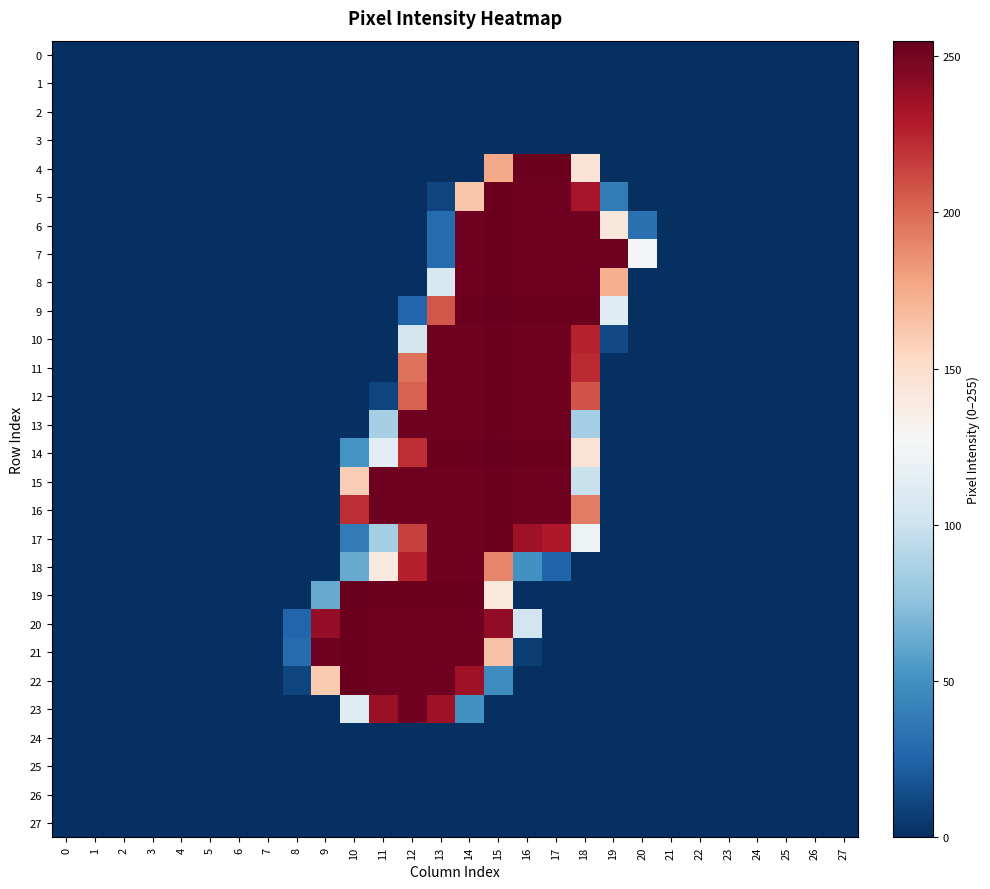

Reading left to right, transcribe all the data shown in this chart.

0: 0=0	1=0	2=0	3=0	4=0	5=0	6=0	7=0	8=0	9=0	10=0	11=0	12=0	13=0	14=0	15=0	16=0	17=0	18=0	19=0	20=0	21=0	22=0	23=0	24=0	25=0	26=0	27=0
1: 0=0	1=0	2=0	3=0	4=0	5=0	6=0	7=0	8=0	9=0	10=0	11=0	12=0	13=0	14=0	15=0	16=0	17=0	18=0	19=0	20=0	21=0	22=0	23=0	24=0	25=0	26=0	27=0
2: 0=0	1=0	2=0	3=0	4=0	5=0	6=0	7=0	8=0	9=0	10=0	11=0	12=0	13=0	14=0	15=0	16=0	17=0	18=0	19=0	20=0	21=0	22=0	23=0	24=0	25=0	26=0	27=0
3: 0=0	1=0	2=0	3=0	4=0	5=0	6=0	7=0	8=0	9=0	10=0	11=0	12=0	13=0	14=0	15=0	16=0	17=0	18=0	19=0	20=0	21=0	22=0	23=0	24=0	25=0	26=0	27=0
4: 0=0	1=0	2=0	3=0	4=0	5=0	6=0	7=0	8=0	9=0	10=0	11=0	12=0	13=0	14=0	15=176	16=253	17=253	18=146	19=0	20=0	21=0	22=0	23=0	24=0	25=0	26=0	27=0
5: 0=0	1=0	2=0	3=0	4=0	5=0	6=0	7=0	8=0	9=0	10=0	11=0	12=0	13=10	14=163	15=253	16=252	17=252	18=233	19=38	20=0	21=0	22=0	23=0	24=0	25=0	26=0	27=0
6: 0=0	1=0	2=0	3=0	4=0	5=0	6=0	7=0	8=0	9=0	10=0	11=0	12=0	13=29	14=252	15=253	16=252	17=252	18=252	19=142	20=32	21=0	22=0	23=0	24=0	25=0	26=0	27=0
7: 0=0	1=0	2=0	3=0	4=0	5=0	6=0	7=0	8=0	9=0	10=0	11=0	12=0	13=29	14=252	15=253	16=252	17=252	18=252	19=252	20=126	21=0	22=0	23=0	24=0	25=0	26=0	27=0
8: 0=0	1=0	2=0	3=0	4=0	5=0	6=0	7=0	8=0	9=0	10=0	11=0	12=0	13=107	14=252	15=253	16=252	17=252	18=252	19=173	20=0	21=0	22=0	23=0	24=0	25=0	26=0	27=0
9: 0=0	1=0	2=0	3=0	4=0	5=0	6=0	7=0	8=0	9=0	10=0	11=0	12=26	13=207	14=253	15=255	16=253	17=253	18=253	19=112	20=0	21=0	22=0	23=0	24=0	25=0	26=0	27=0
10: 0=0	1=0	2=0	3=0	4=0	5=0	6=0	7=0	8=0	9=0	10=0	11=0	12=104	13=252	14=252	15=253	16=252	17=252	18=226	19=12	20=0	21=0	22=0	23=0	24=0	25=0	26=0	27=0
11: 0=0	1=0	2=0	3=0	4=0	5=0	6=0	7=0	8=0	9=0	10=0	11=0	12=197	13=252	14=252	15=253	16=252	17=252	18=223	19=0	20=0	21=0	22=0	23=0	24=0	25=0	26=0	27=0
12: 0=0	1=0	2=0	3=0	4=0	5=0	6=0	7=0	8=0	9=0	10=0	11=10	12=203	13=252	14=252	15=253	16=252	17=252	18=208	19=0	20=0	21=0	22=0	23=0	24=0	25=0	26=0	27=0
13: 0=0	1=0	2=0	3=0	4=0	5=0	6=0	7=0	8=0	9=0	10=0	11=85	12=252	13=252	14=252	15=253	16=252	17=252	18=84	19=0	20=0	21=0	22=0	23=0	24=0	25=0	26=0	27=0
14: 0=0	1=0	2=0	3=0	4=0	5=0	6=0	7=0	8=0	9=0	10=51	11=113	12=222	13=253	14=253	15=255	16=253	17=253	18=146	19=0	20=0	21=0	22=0	23=0	24=0	25=0	26=0	27=0
15: 0=0	1=0	2=0	3=0	4=0	5=0	6=0	7=0	8=0	9=0	10=159	11=252	12=252	13=252	14=252	15=253	16=252	17=252	18=99	19=0	20=0	21=0	22=0	23=0	24=0	25=0	26=0	27=0
16: 0=0	1=0	2=0	3=0	4=0	5=0	6=0	7=0	8=0	9=0	10=222	11=252	12=252	13=252	14=252	15=253	16=252	17=252	18=193	19=0	20=0	21=0	22=0	23=0	24=0	25=0	26=0	27=0
17: 0=0	1=0	2=0	3=0	4=0	5=0	6=0	7=0	8=0	9=0	10=38	11=84	12=215	13=252	14=252	15=253	16=236	17=230	18=121	19=0	20=0	21=0	22=0	23=0	24=0	25=0	26=0	27=0
18: 0=0	1=0	2=0	3=0	4=0	5=0	6=0	7=0	8=0	9=0	10=63	11=140	12=227	13=252	14=252	15=190	16=50	17=25	18=0	19=0	20=0	21=0	22=0	23=0	24=0	25=0	26=0	27=0
19: 0=0	1=0	2=0	3=0	4=0	5=0	6=0	7=0	8=0	9=63	10=255	11=253	12=253	13=253	14=253	15=141	16=0	17=0	18=0	19=0	20=0	21=0	22=0	23=0	24=0	25=0	26=0	27=0
20: 0=0	1=0	2=0	3=0	4=0	5=0	6=0	7=0	8=26	9=240	10=253	11=252	12=252	13=252	14=252	15=241	16=103	17=0	18=0	19=0	20=0	21=0	22=0	23=0	24=0	25=0	26=0	27=0
21: 0=0	1=0	2=0	3=0	4=0	5=0	6=0	7=0	8=29	9=252	10=253	11=252	12=252	13=252	14=252	15=165	16=6	17=0	18=0	19=0	20=0	21=0	22=0	23=0	24=0	25=0	26=0	27=0
22: 0=0	1=0	2=0	3=0	4=0	5=0	6=0	7=0	8=10	9=161	10=253	11=252	12=252	13=252	14=236	15=47	16=0	17=0	18=0	19=0	20=0	21=0	22=0	23=0	24=0	25=0	26=0	27=0
23: 0=0	1=0	2=0	3=0	4=0	5=0	6=0	7=0	8=0	9=0	10=112	11=237	12=252	13=236	14=50	15=0	16=0	17=0	18=0	19=0	20=0	21=0	22=0	23=0	24=0	25=0	26=0	27=0
24: 0=0	1=0	2=0	3=0	4=0	5=0	6=0	7=0	8=0	9=0	10=0	11=0	12=0	13=0	14=0	15=0	16=0	17=0	18=0	19=0	20=0	21=0	22=0	23=0	24=0	25=0	26=0	27=0
25: 0=0	1=0	2=0	3=0	4=0	5=0	6=0	7=0	8=0	9=0	10=0	11=0	12=0	13=0	14=0	15=0	16=0	17=0	18=0	19=0	20=0	21=0	22=0	23=0	24=0	25=0	26=0	27=0
26: 0=0	1=0	2=0	3=0	4=0	5=0	6=0	7=0	8=0	9=0	10=0	11=0	12=0	13=0	14=0	15=0	16=0	17=0	18=0	19=0	20=0	21=0	22=0	23=0	24=0	25=0	26=0	27=0
27: 0=0	1=0	2=0	3=0	4=0	5=0	6=0	7=0	8=0	9=0	10=0	11=0	12=0	13=0	14=0	15=0	16=0	17=0	18=0	19=0	20=0	21=0	22=0	23=0	24=0	25=0	26=0	27=0